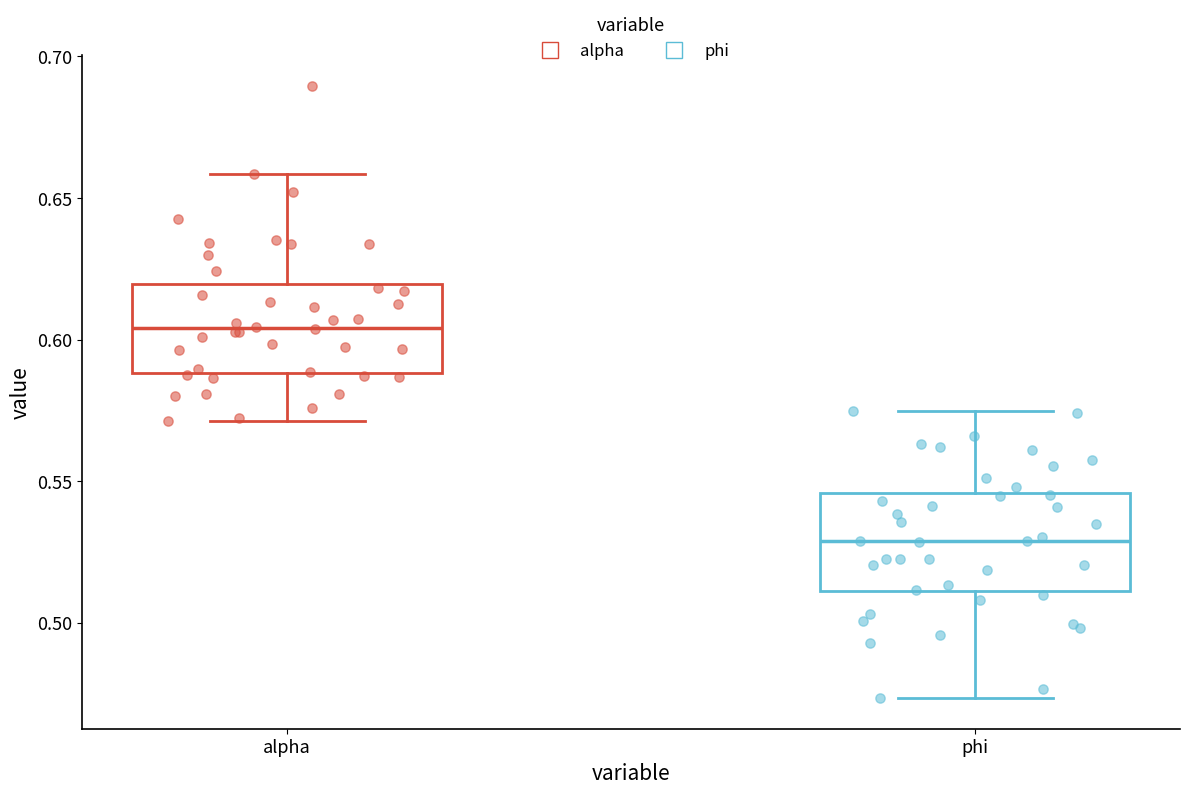

Which box has the lowest median line?

phi